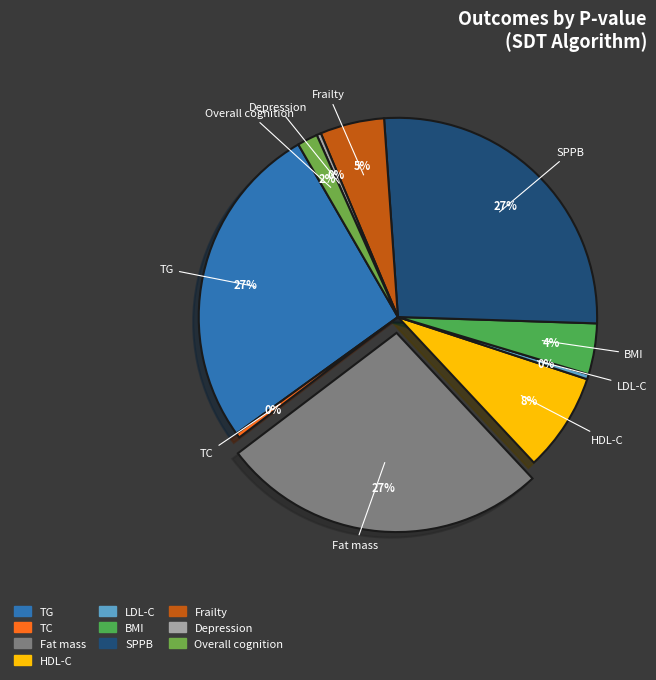

What percentage is the TC slice, to the nearest percent?

0%